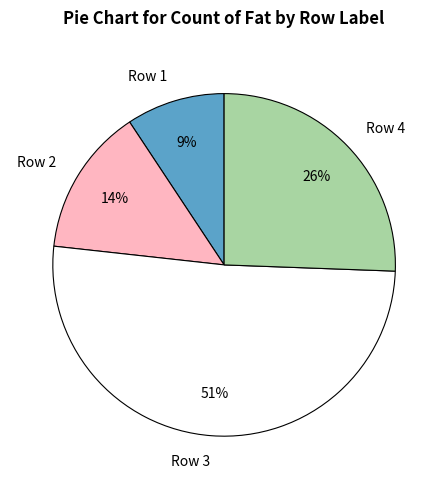

To the nearest percent, what is the difference between the largest and smallest slice percentages?

42%